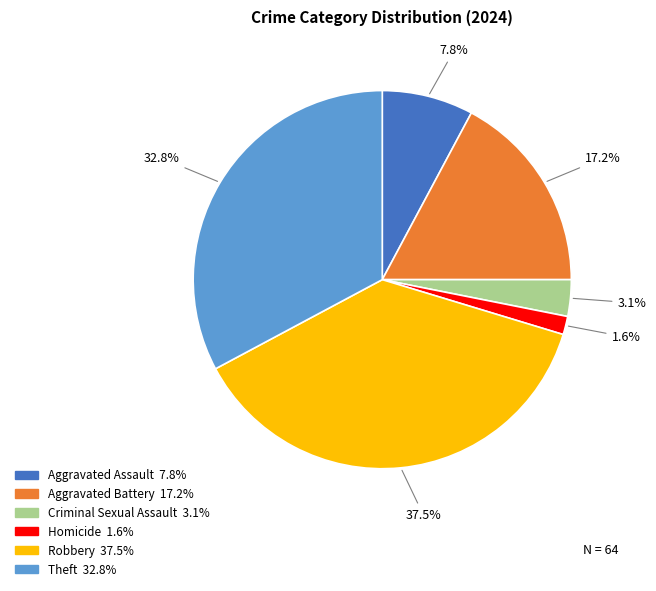

Is it true that Theft is 33% of the pie?

True